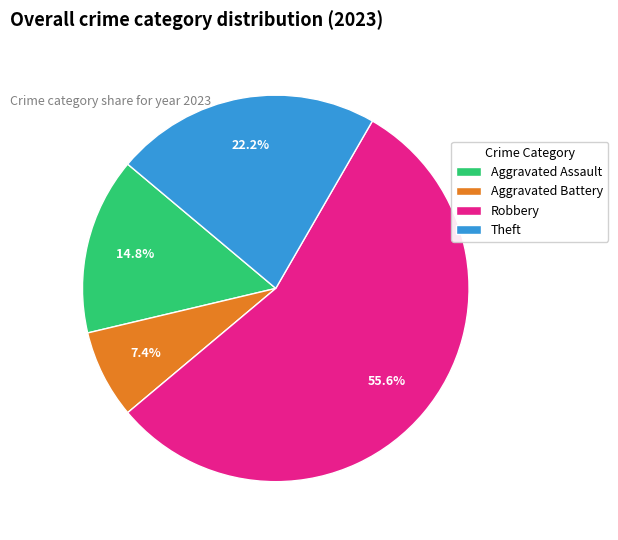

What percentage do Theft and Aggravated Assault together represent?

37.0%